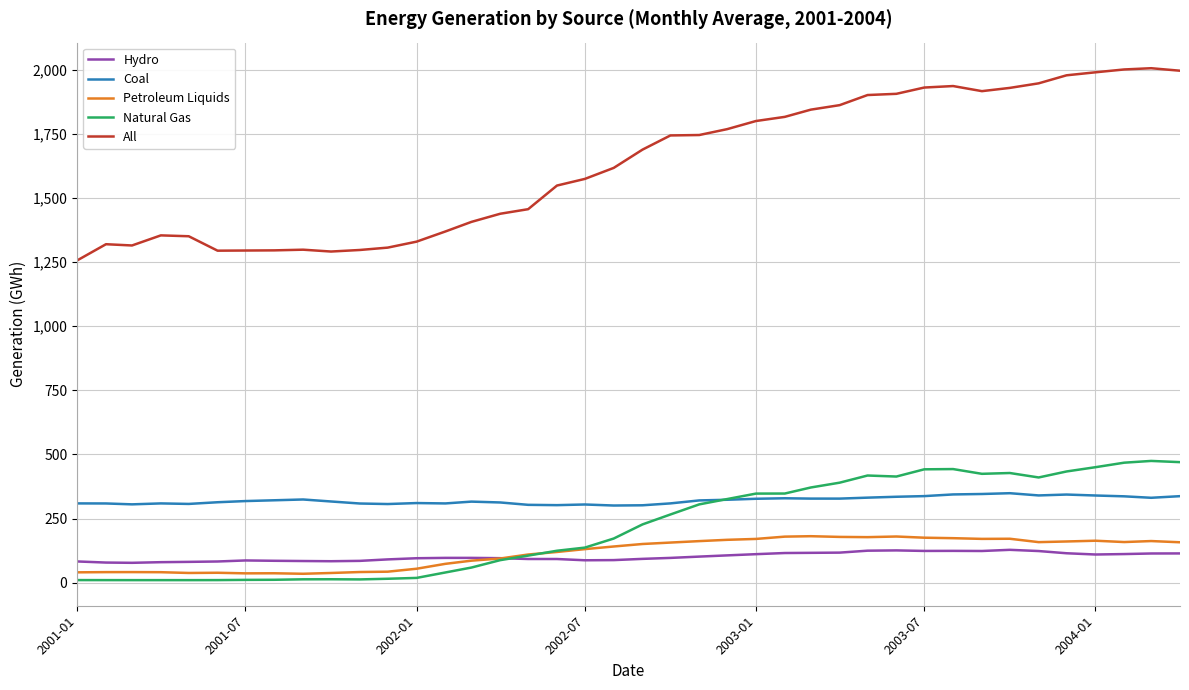

True or false: All and Coal intersect in this chart.

False